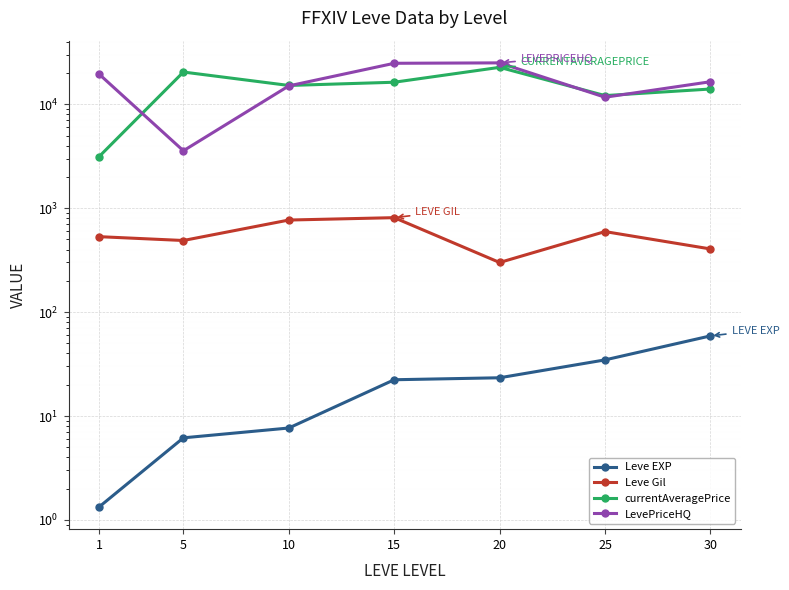

True or false: currentAveragePrice has a value of 22903.8 at 10.

False